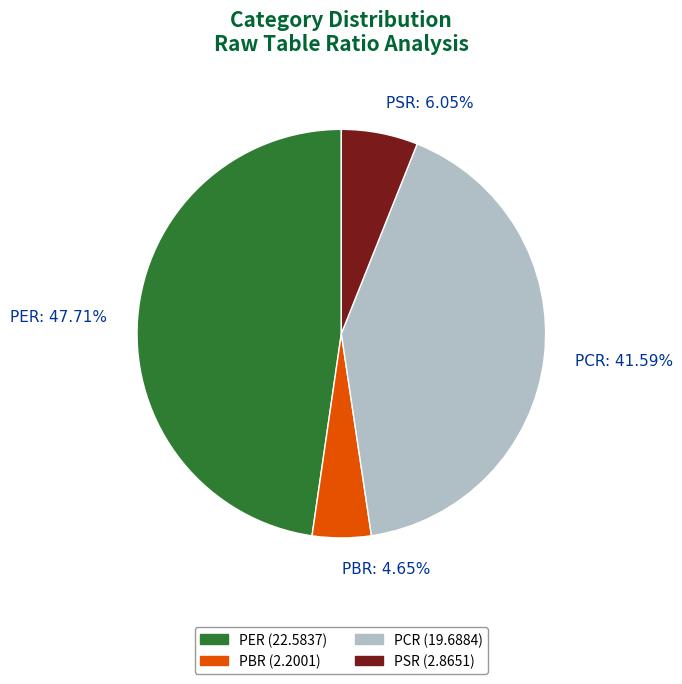

Is PBR the majority of the pie?

No